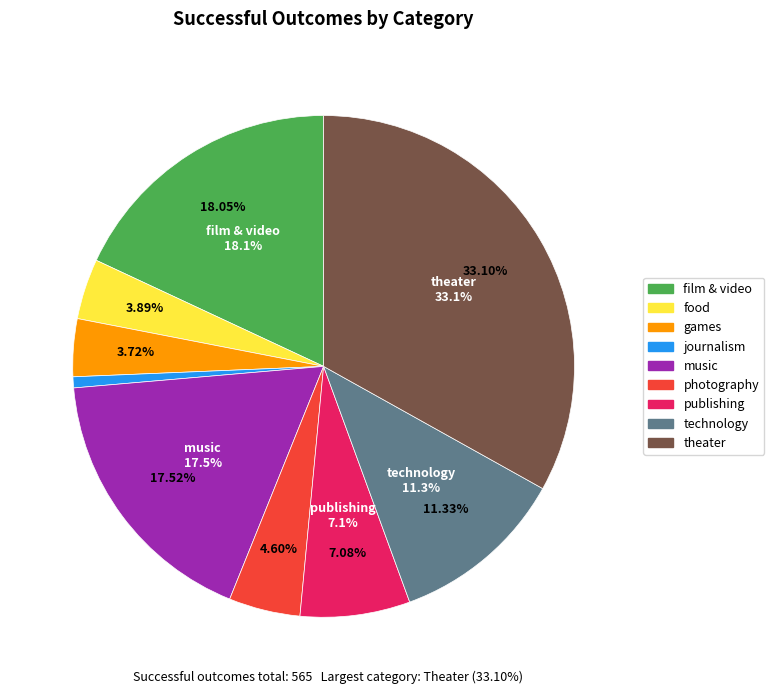

Combined, do theater and publishing account for over 50%?

No